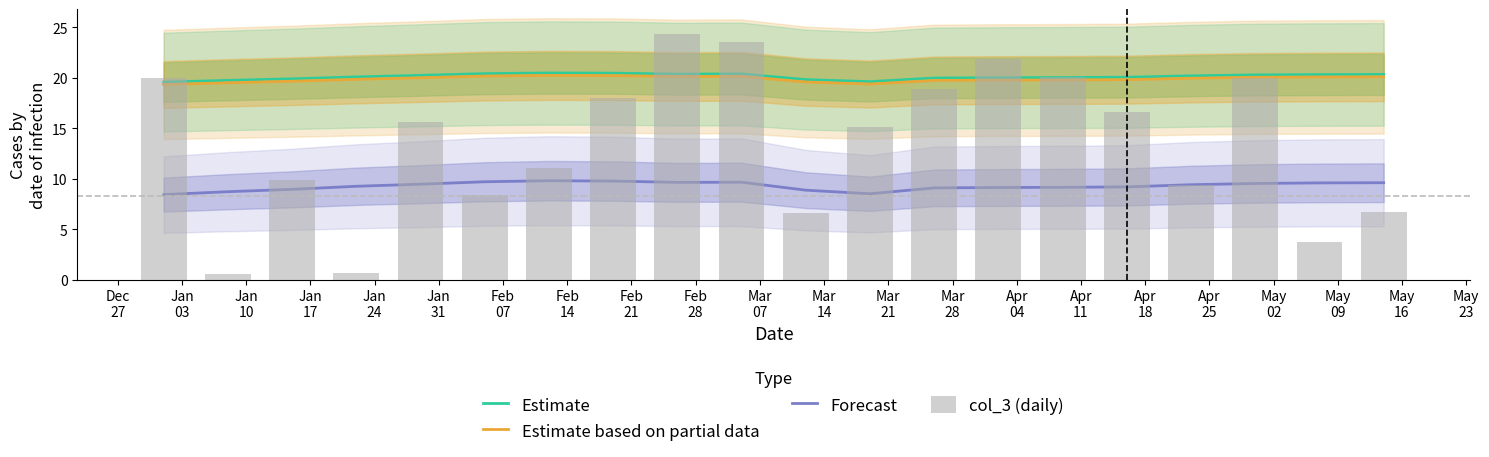

What is the sum of all col_3 (daily) values?

270.7